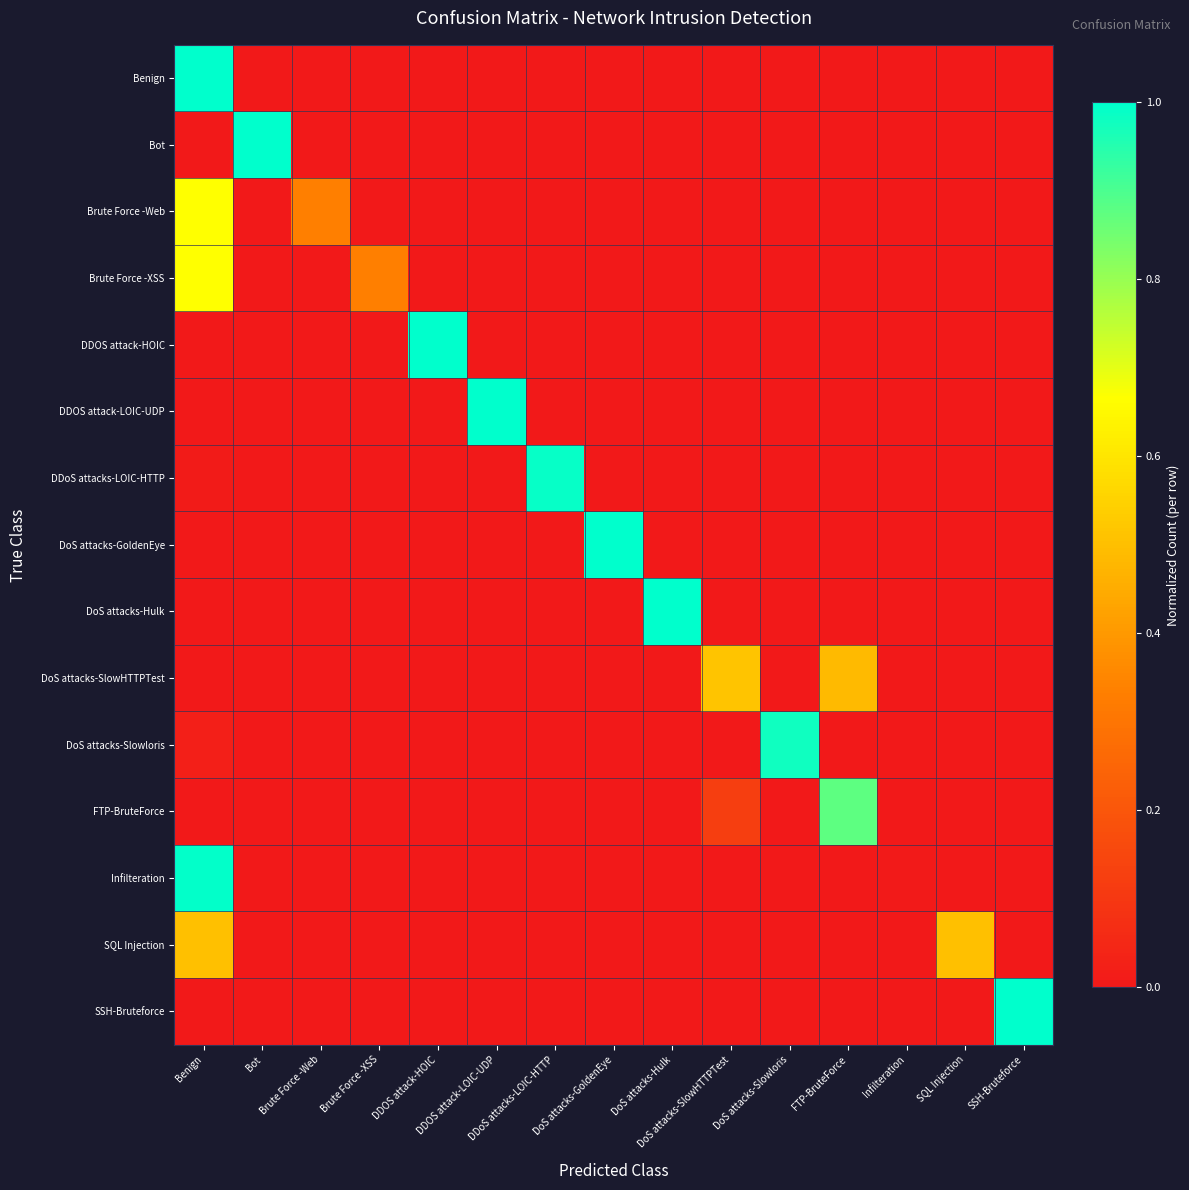

At which category is the sum across all series the highest?

Benign